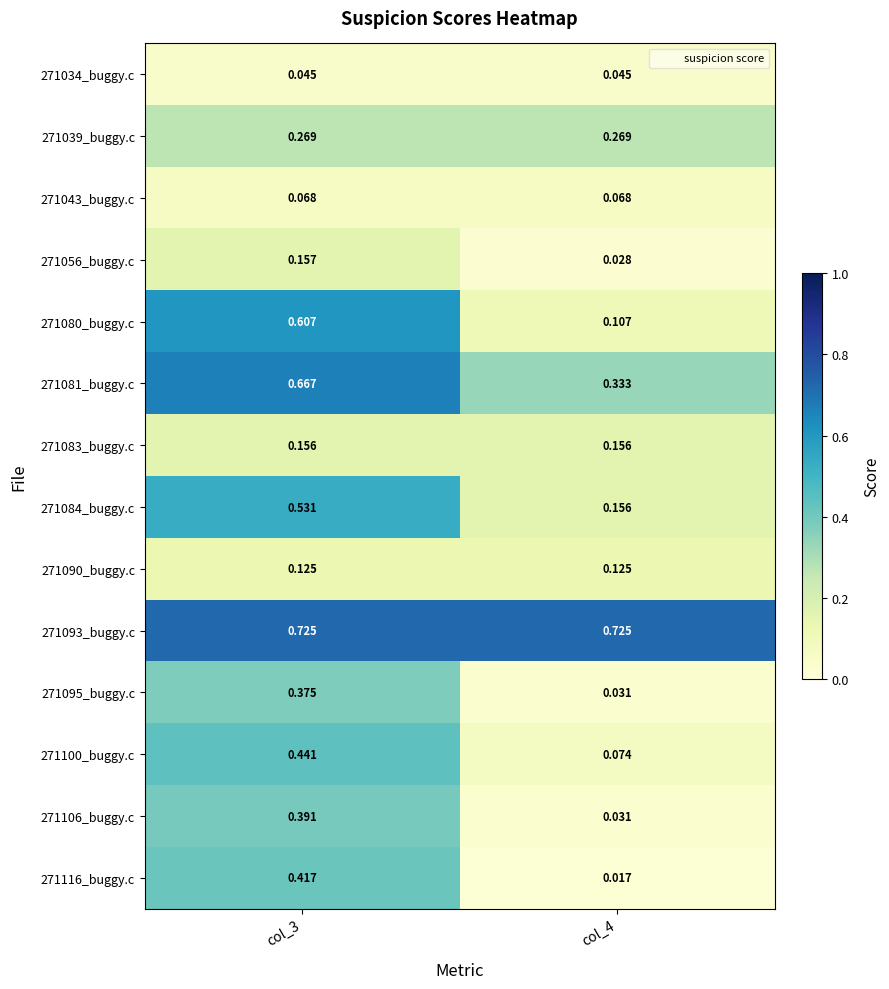

Is the value of 271081_buggy.c at col_4 greater than the value of 271039_buggy.c at col_4?

Yes